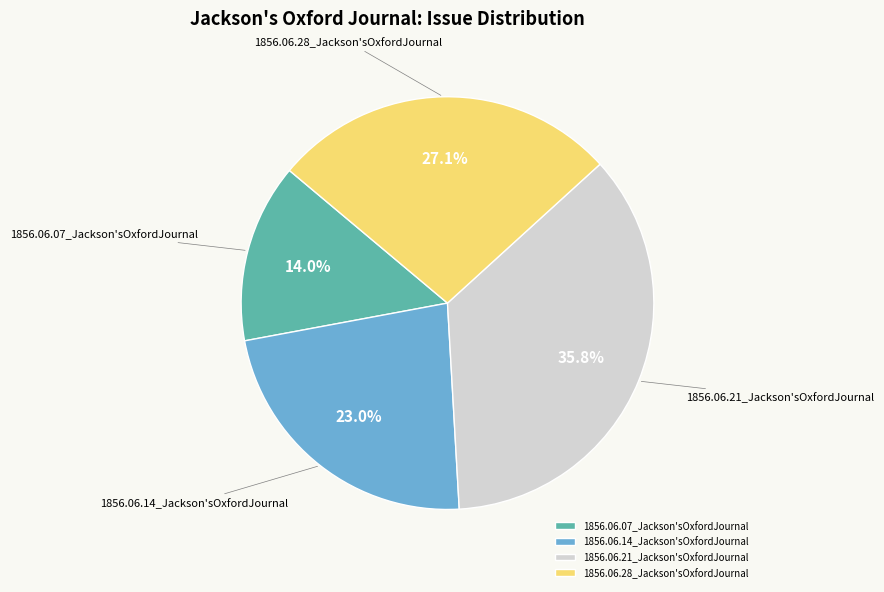

Rank the categories by value from lowest to highest.

1856.06.07_Jackson'sOxfordJournal, 1856.06.14_Jackson'sOxfordJournal, 1856.06.28_Jackson'sOxfordJournal, 1856.06.21_Jackson'sOxfordJournal